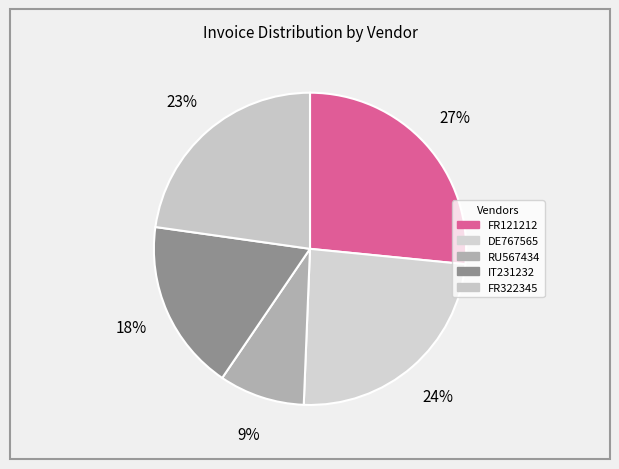

What percentage do IT231232 and FR121212 together represent?

44.3%